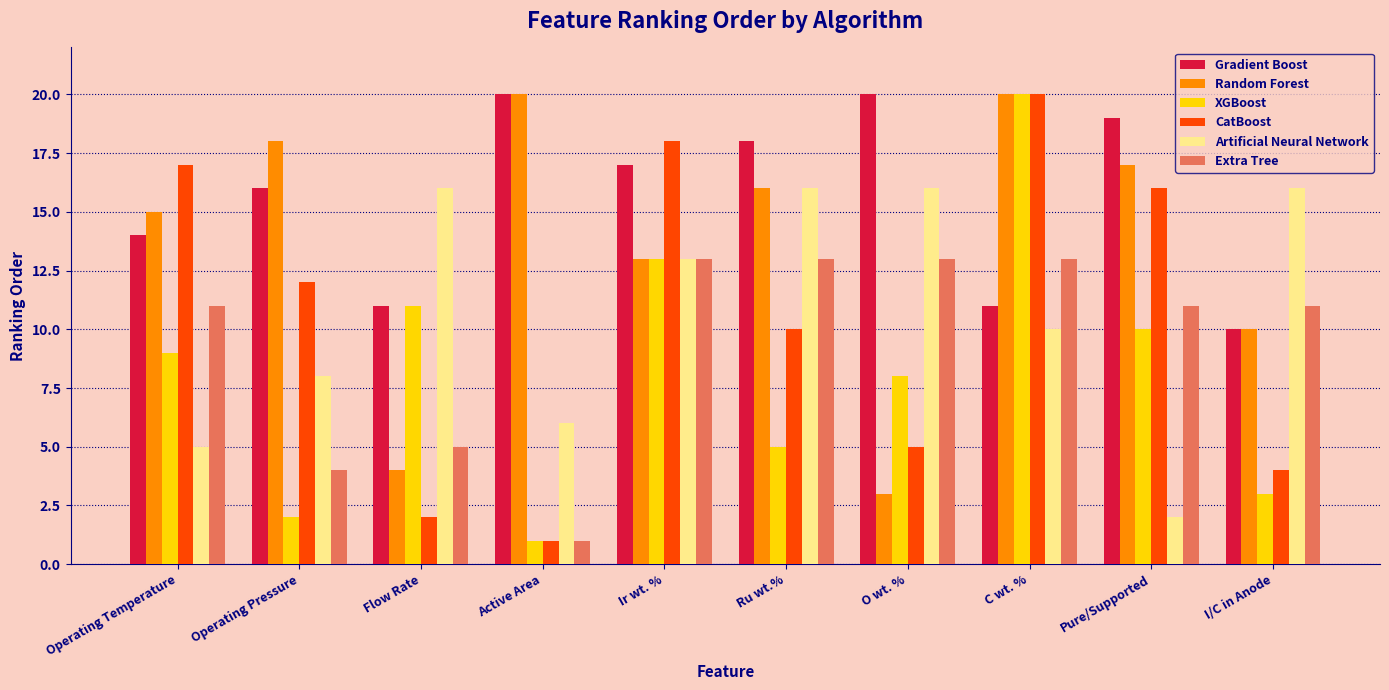

Are the bars horizontal?

No